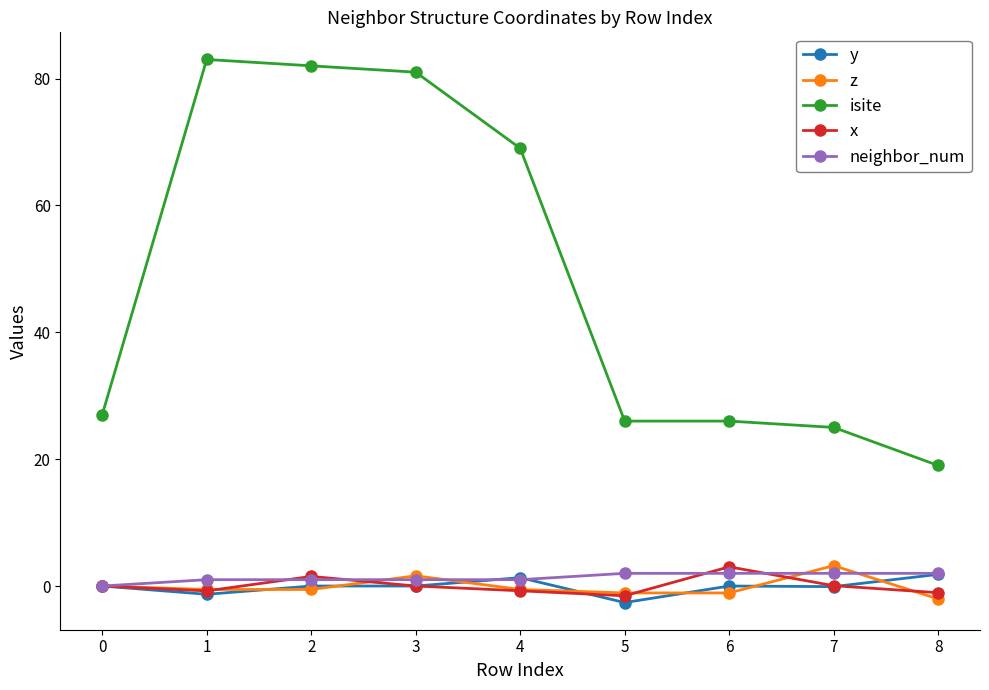

What are all the series names shown in the legend?

y, z, isite, x, neighbor_num